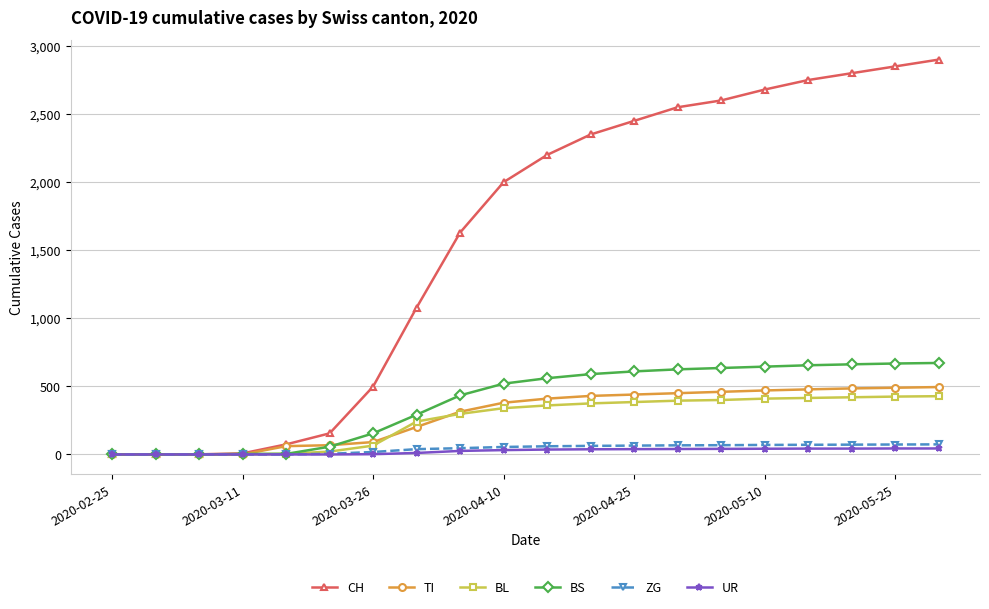

What is the value of the BS point at the 9th from the left?

434